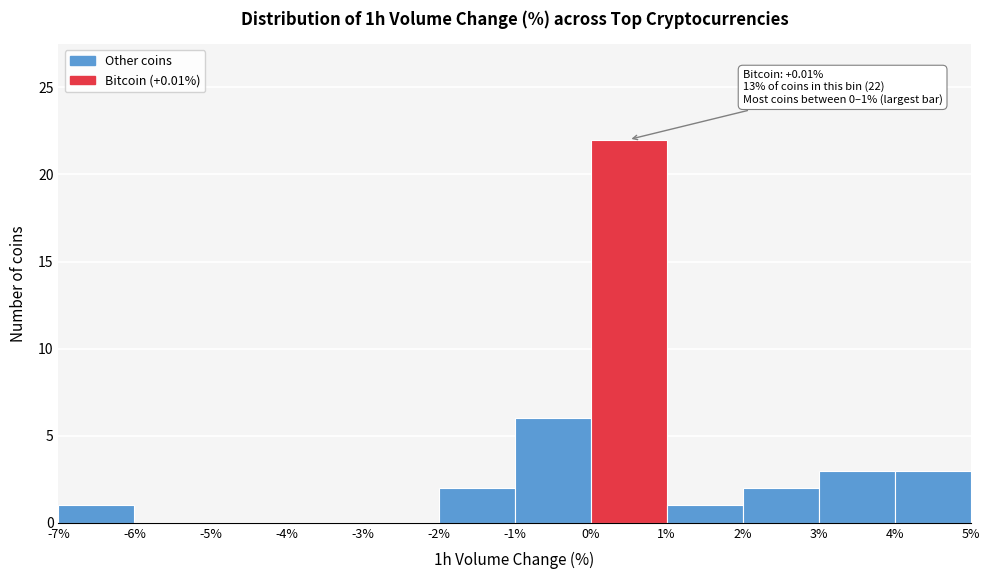

Over which range of the x-axis is the bar tallest?

0% to 1%